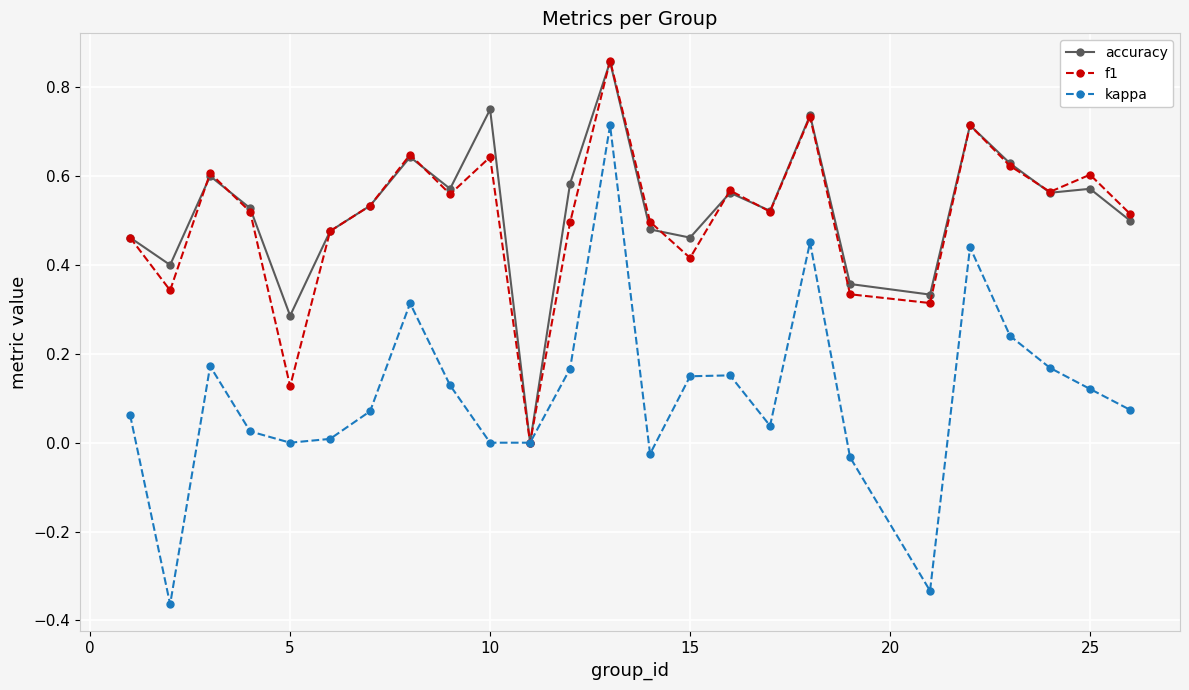

Which series has the widest spread of values?

kappa